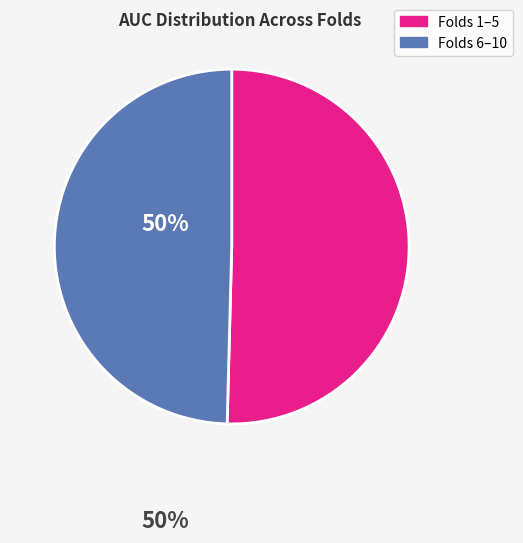

Is there a majority slice in this chart?

Yes